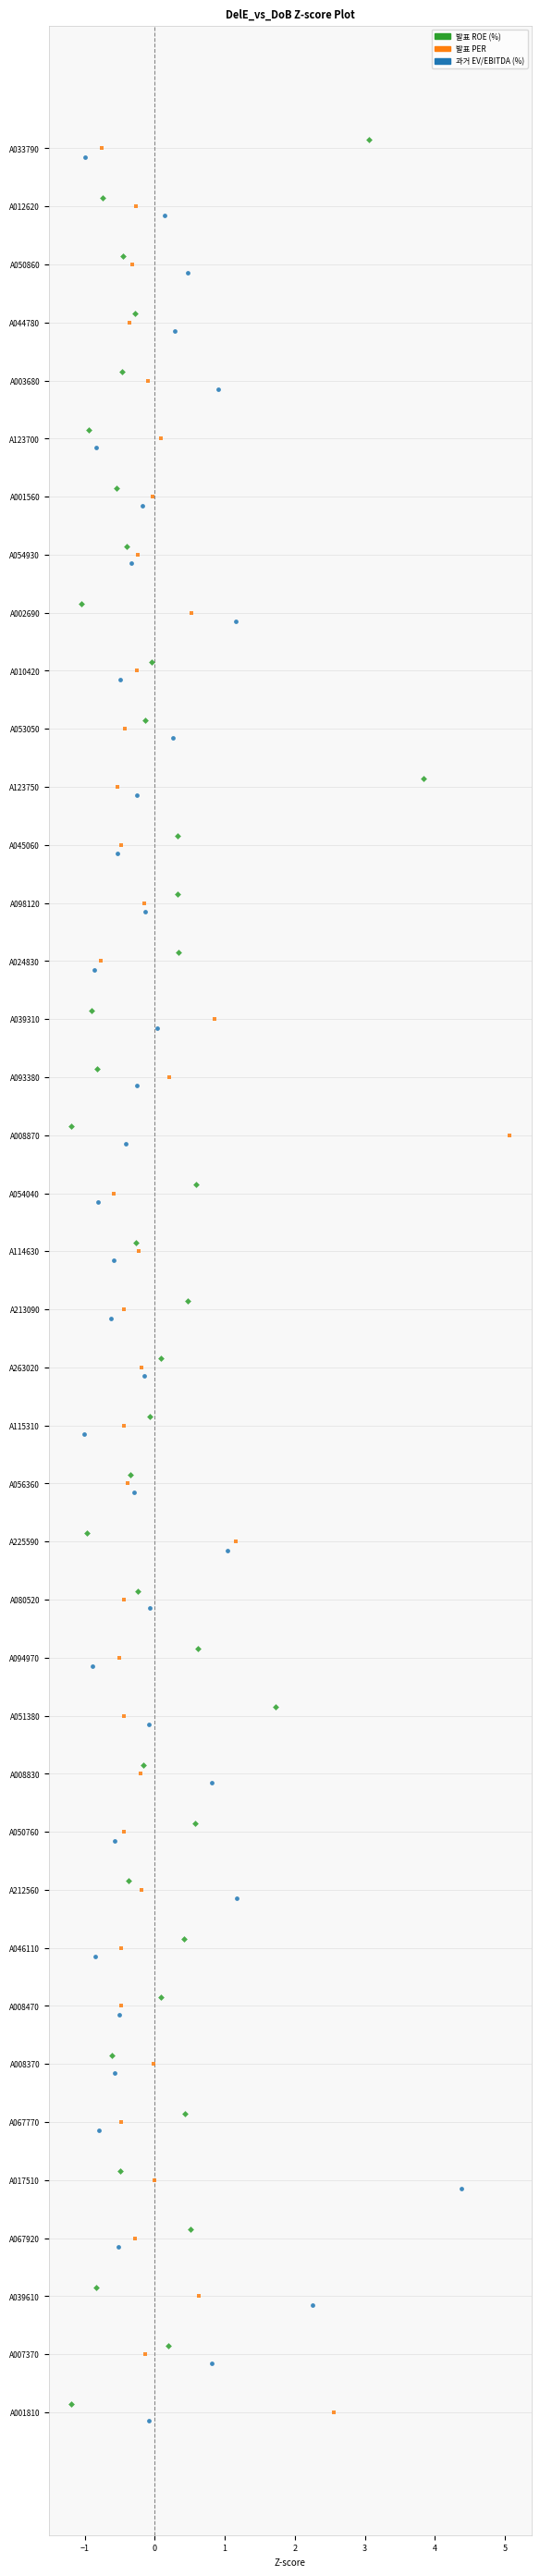

Which series has the largest Y range (max minus min)?

발표 ROE (%)